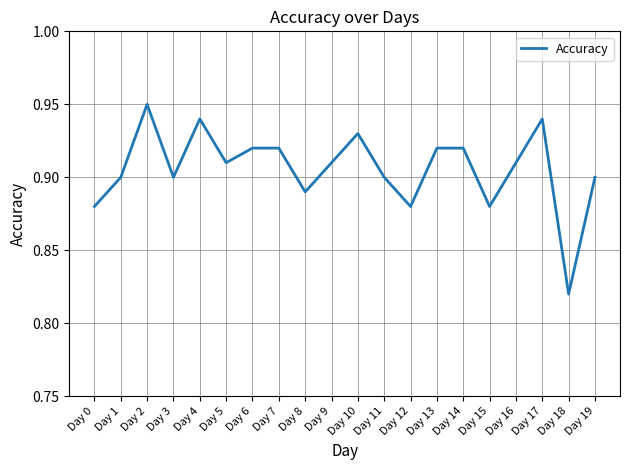

Is it true that the value at Day 3 is 1.5?

False